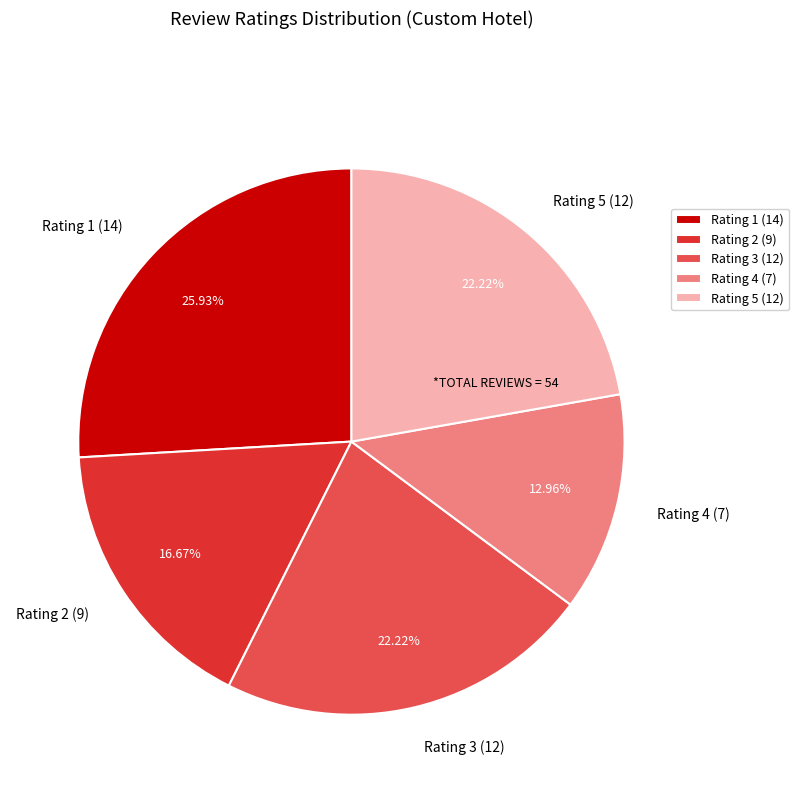

To the nearest percent, what percentage of the pie is Rating 5?

22%